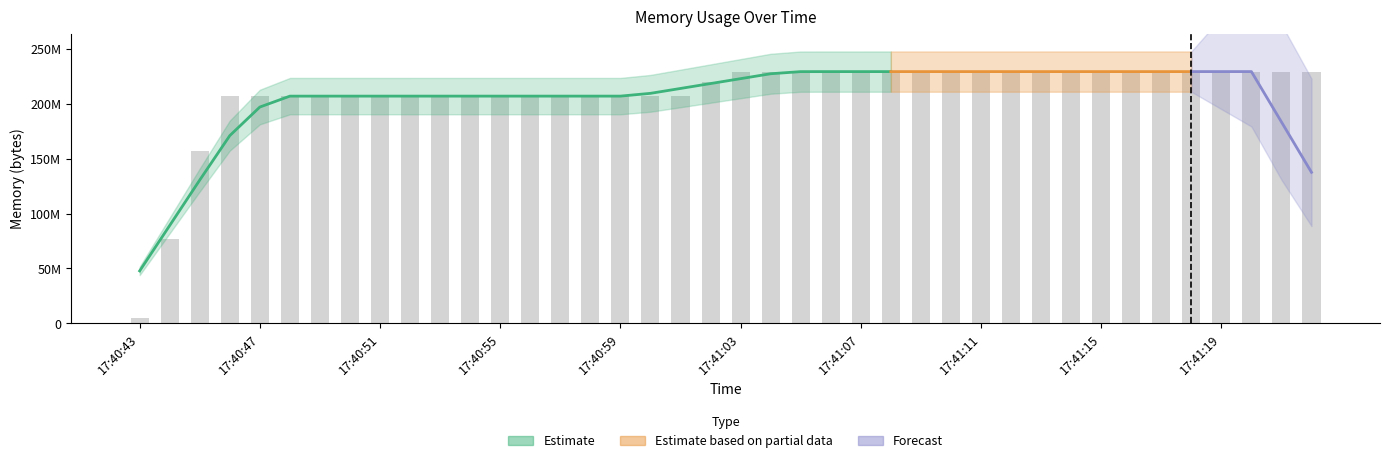

Reading left to right, extract all data points from this chart.

17:40:43=4763648	17:40:44=76865536	17:40:45=157282304	17:40:46=206848000	17:40:47=206872576	17:40:48=206884864	17:40:49=206884864	17:40:50=206884864	17:40:51=206893056	17:40:52=206893056	17:40:53=206893056	17:40:54=206893056	17:40:55=206893056	17:40:56=206893056	17:40:57=206893056	17:40:58=206893056	17:40:59=206893056	17:41:00=206893056	17:41:01=206893056	17:41:02=219533312	17:41:03=229117952	17:41:04=229187584	17:41:05=229199872	17:41:06=229199872	17:41:07=229203968	17:41:08=229208064	17:41:09=229208064	17:41:10=229208064	17:41:11=229208064	17:41:12=229208064	17:41:13=229212160	17:41:14=229212160	17:41:15=229212160	17:41:16=229212160	17:41:17=229212160	17:41:18=229212160	17:41:19=229212160	17:41:20=229212160	17:41:21=229212160	17:41:22=229212160